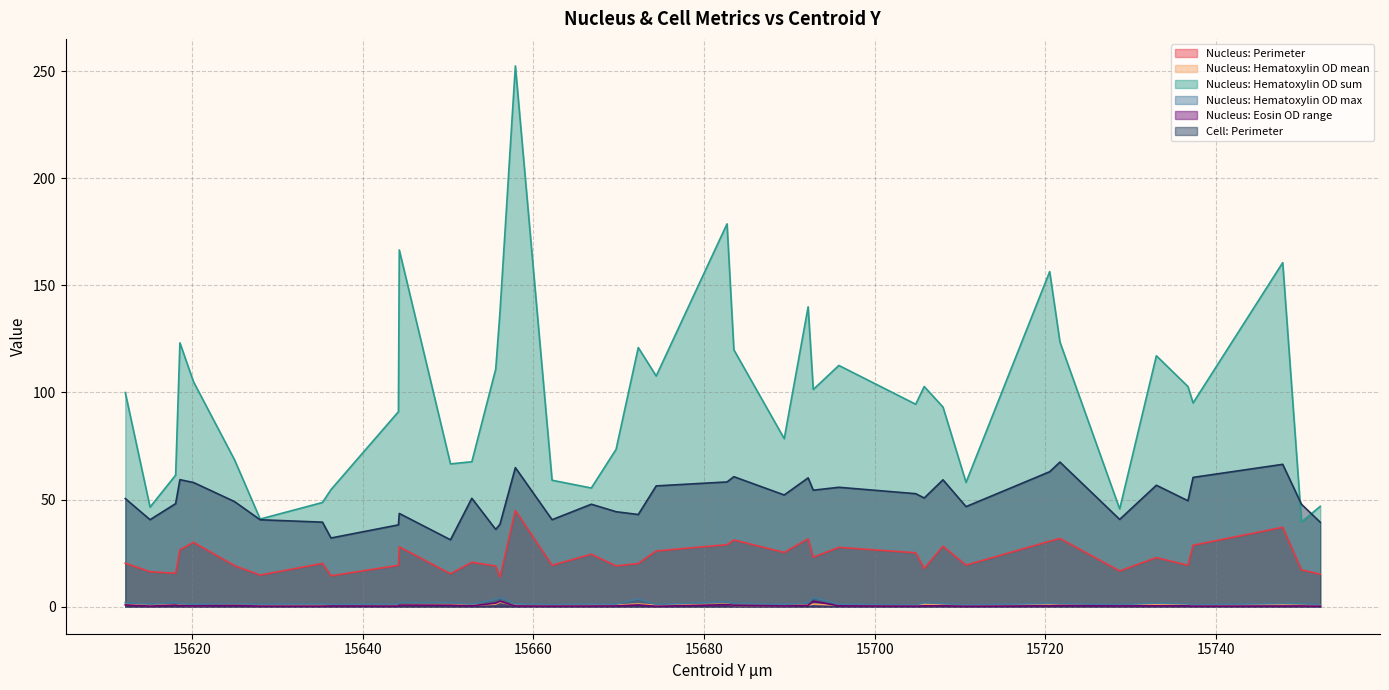

How many categories are shown in the chart?

40